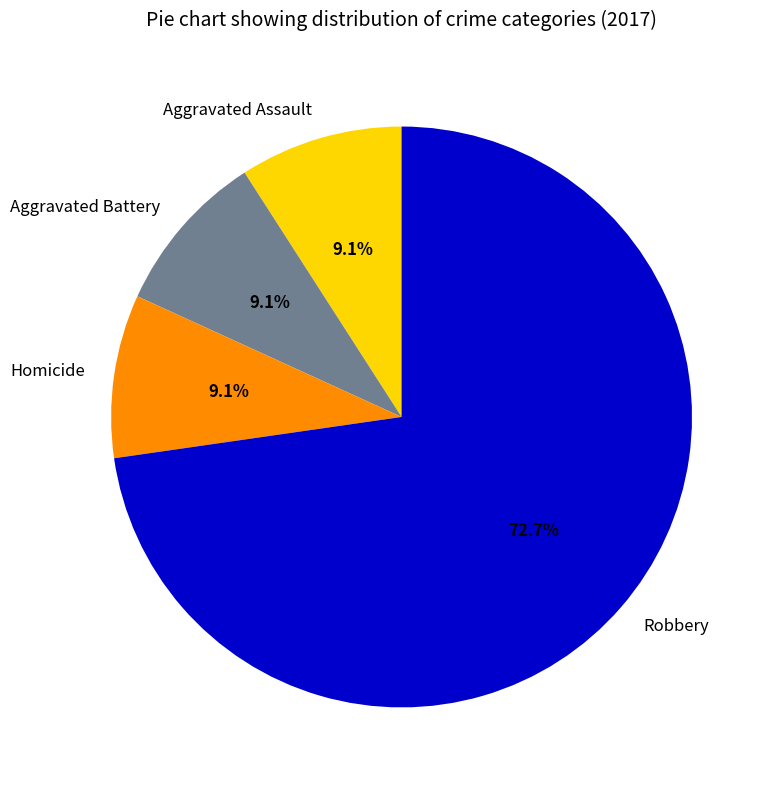

How many segments does this pie chart have?

4